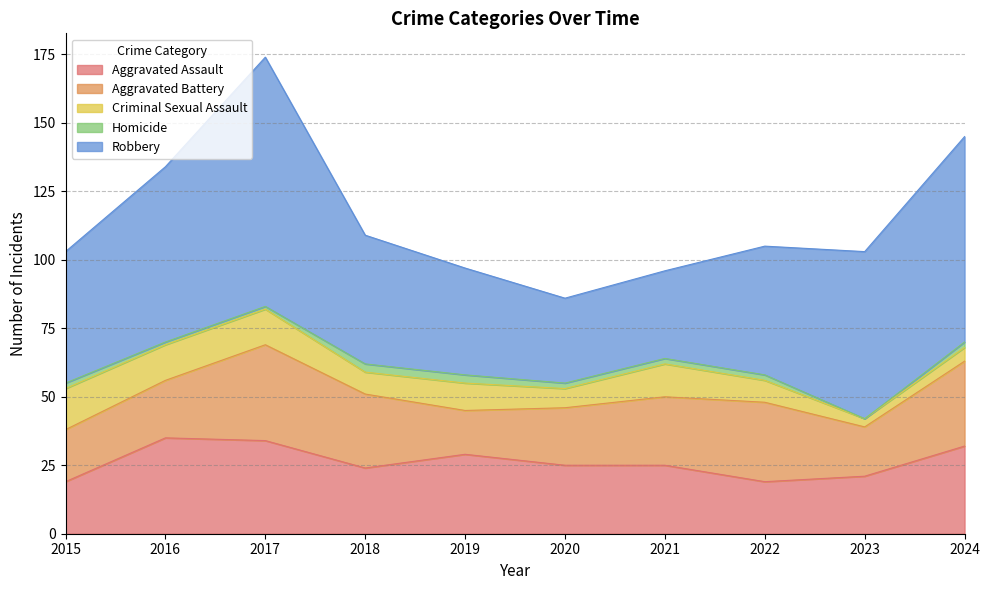

The Aggravated Assault series shows 14 at 2021. True or false?

False